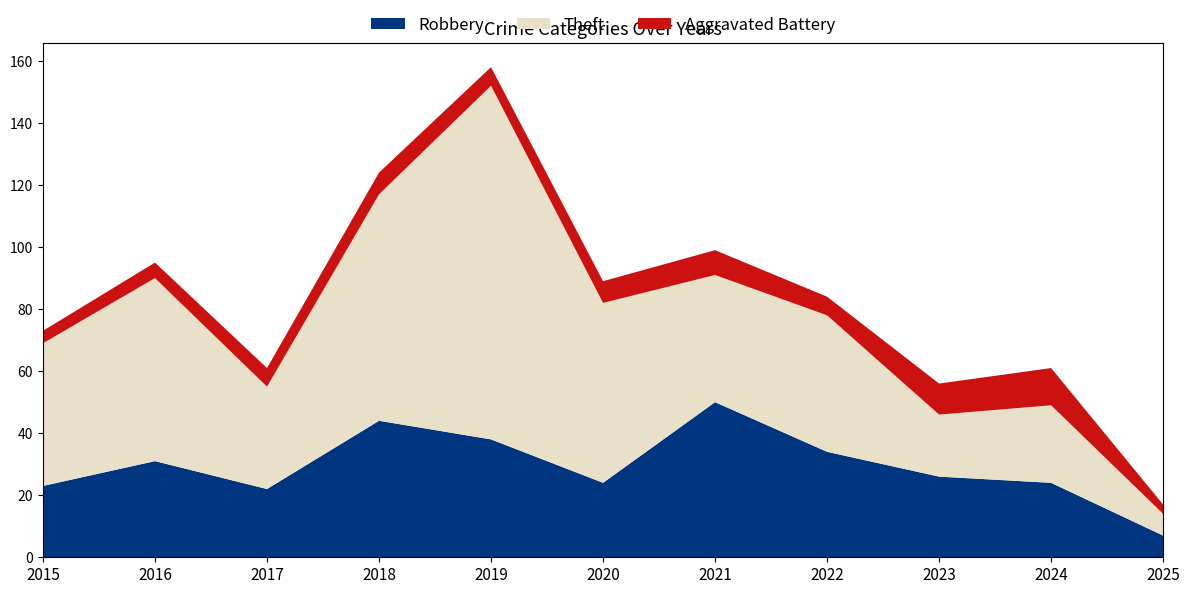

Reading left to right, extract all data points from this chart.

Robbery: 23	31	22	44	38	24	50	34	26	24	7
Theft: 46	59	33	73	114	58	41	44	20	25	7
Aggravated Battery: 4	5	6	7	6	7	8	6	10	12	3